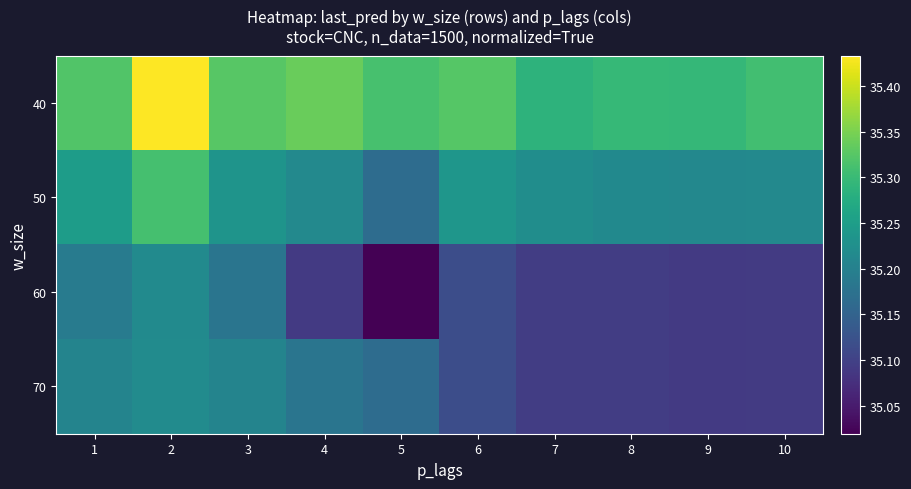

What is the difference between the highest and lowest values at 10?

0.2